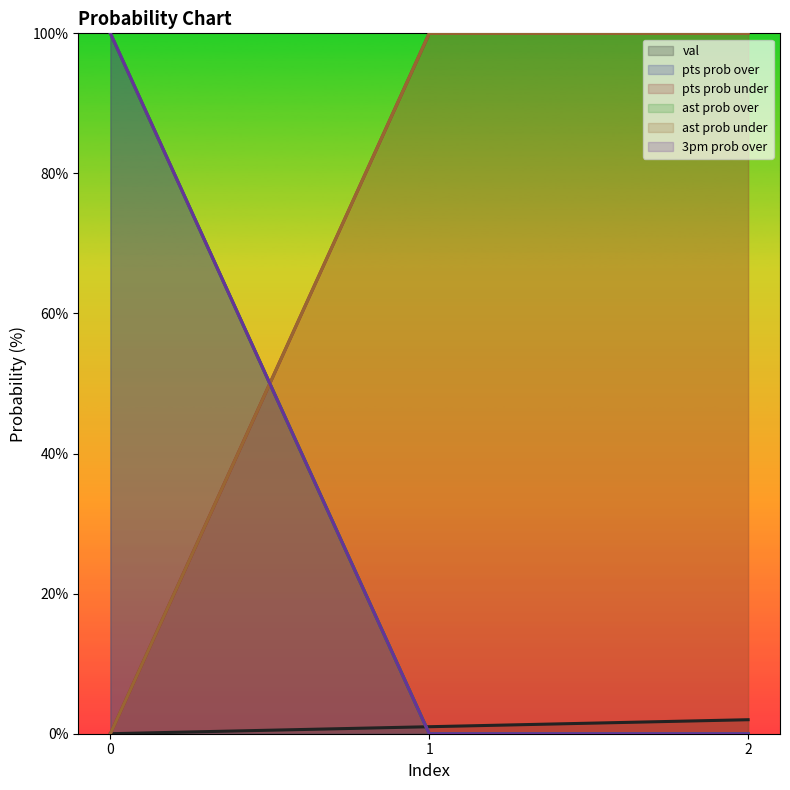

Is the value of ast prob over at 2 greater than the value of val at 1?

No